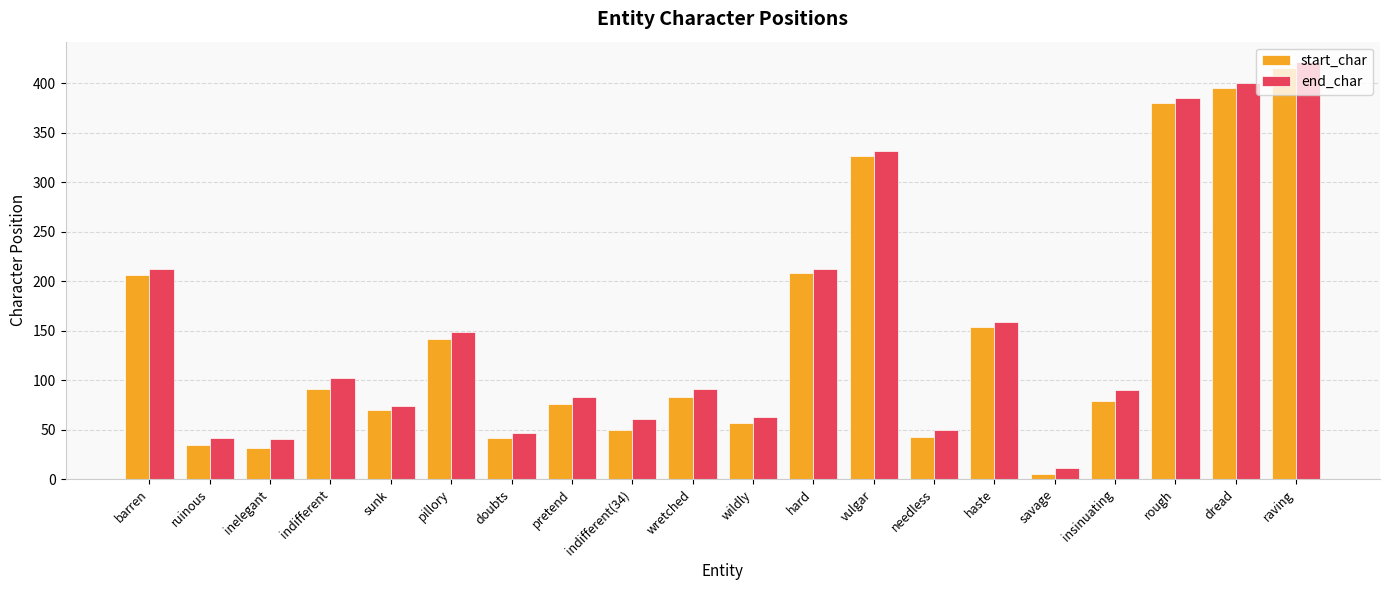

Is the value of start_char at indifferent greater than the value of end_char at ruinous?

Yes